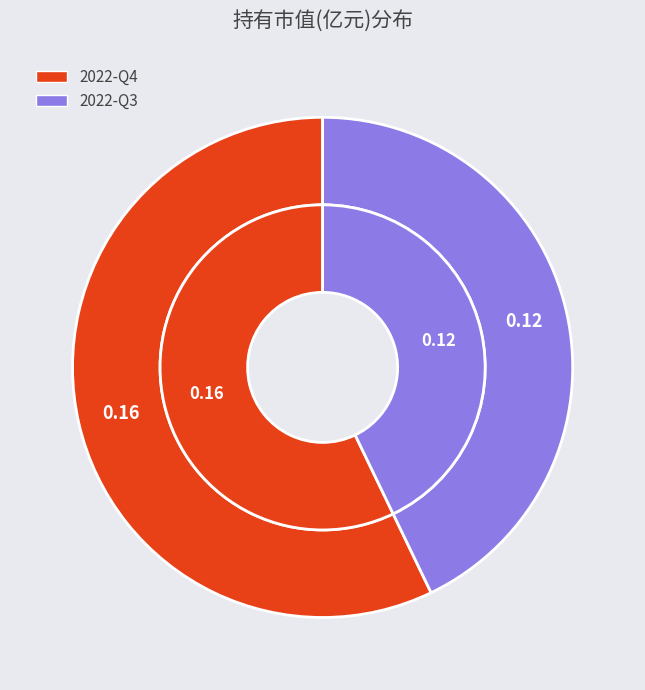

What is the largest slice in the pie chart?

2022-Q4